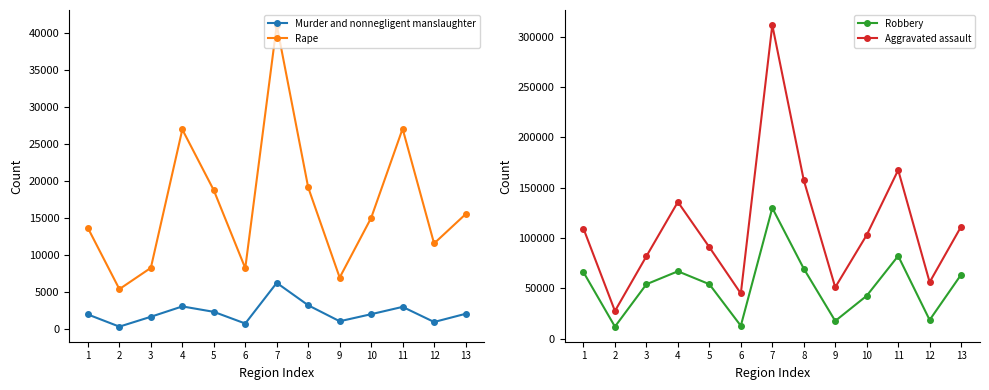

Where does the Robbery series first go above 54137?

1